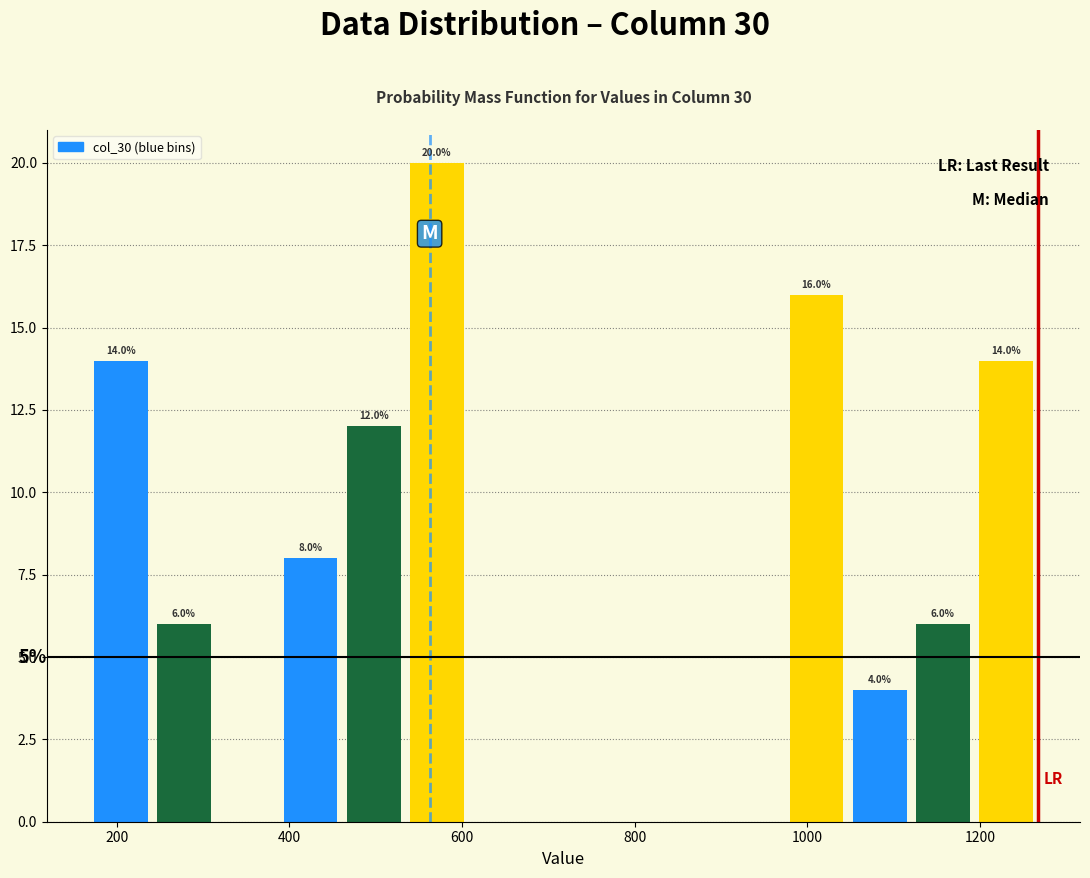

Around what value on the x-axis is the tallest bar? Give the approximate position of its centre, as read against the axis.

580